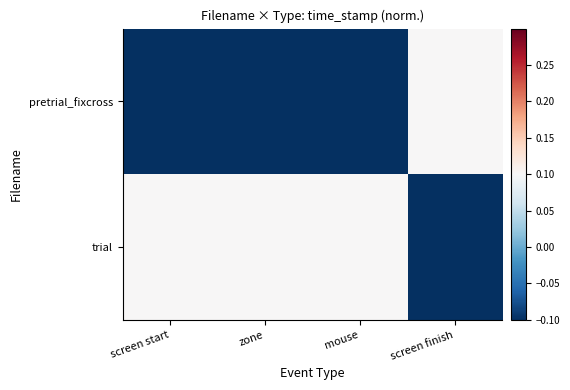

At how many categories does at least one series exceed 0?

4